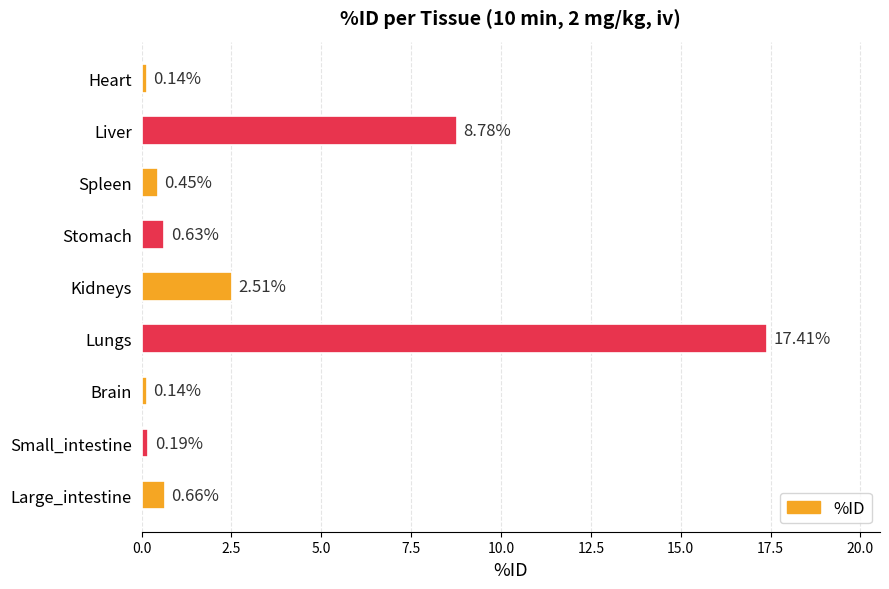

Count the number of data series in this chart.

1